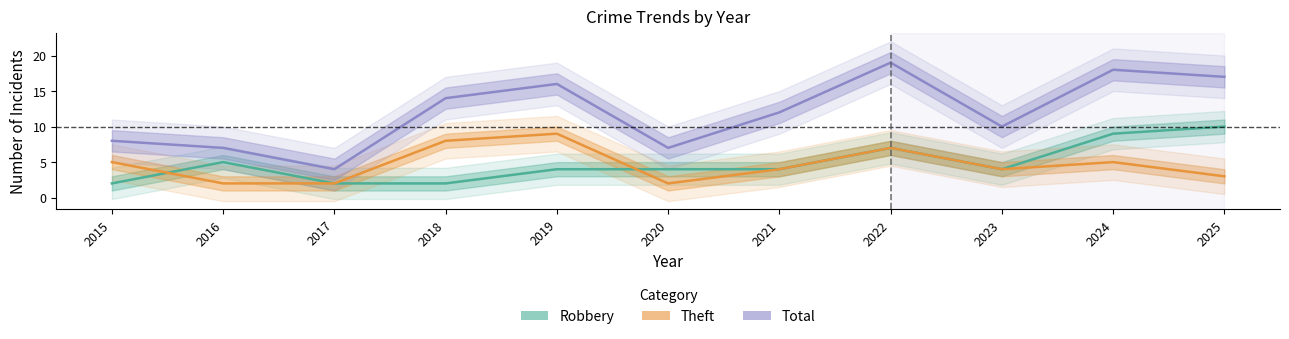

How many values in the Theft series exceed 4?

5